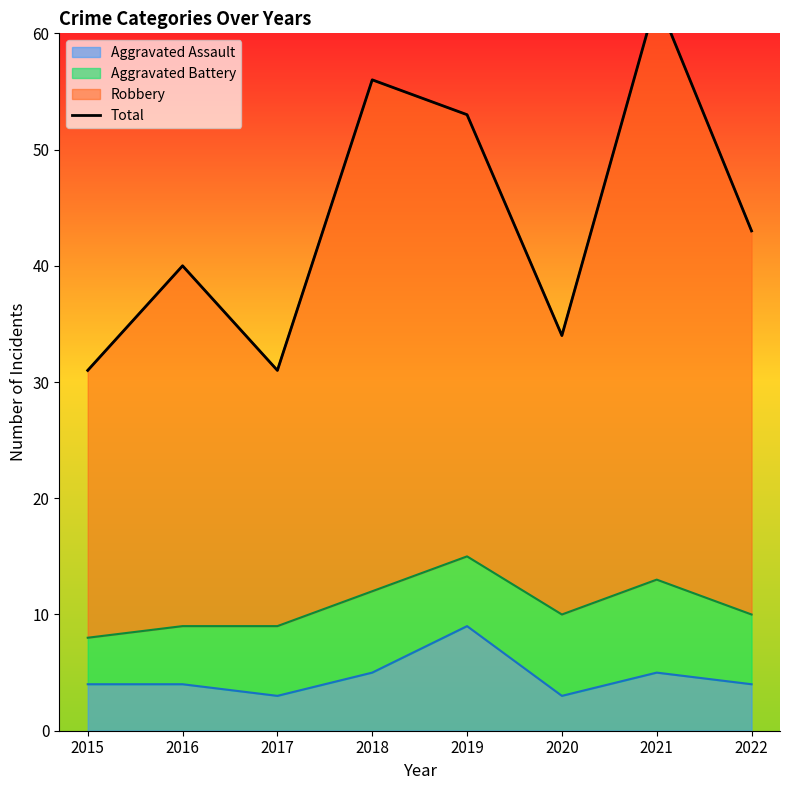

Reading left to right, what are all the values shown in this chart?

2015=31	2016=40	2017=31	2018=56	2019=53	2020=34	2021=63	2022=43